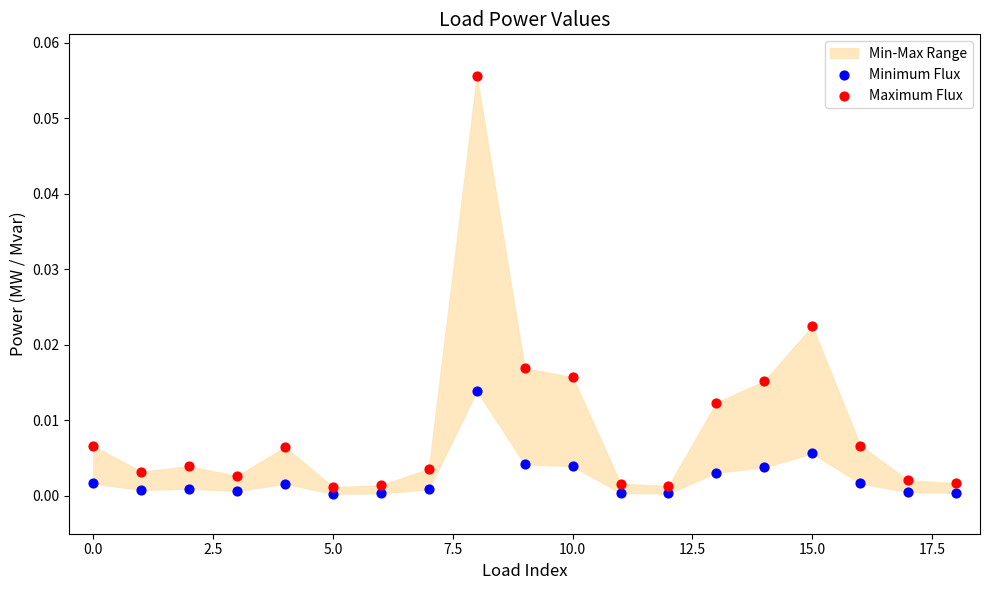

Which series has the widest spread of Y values?

Maximum Flux